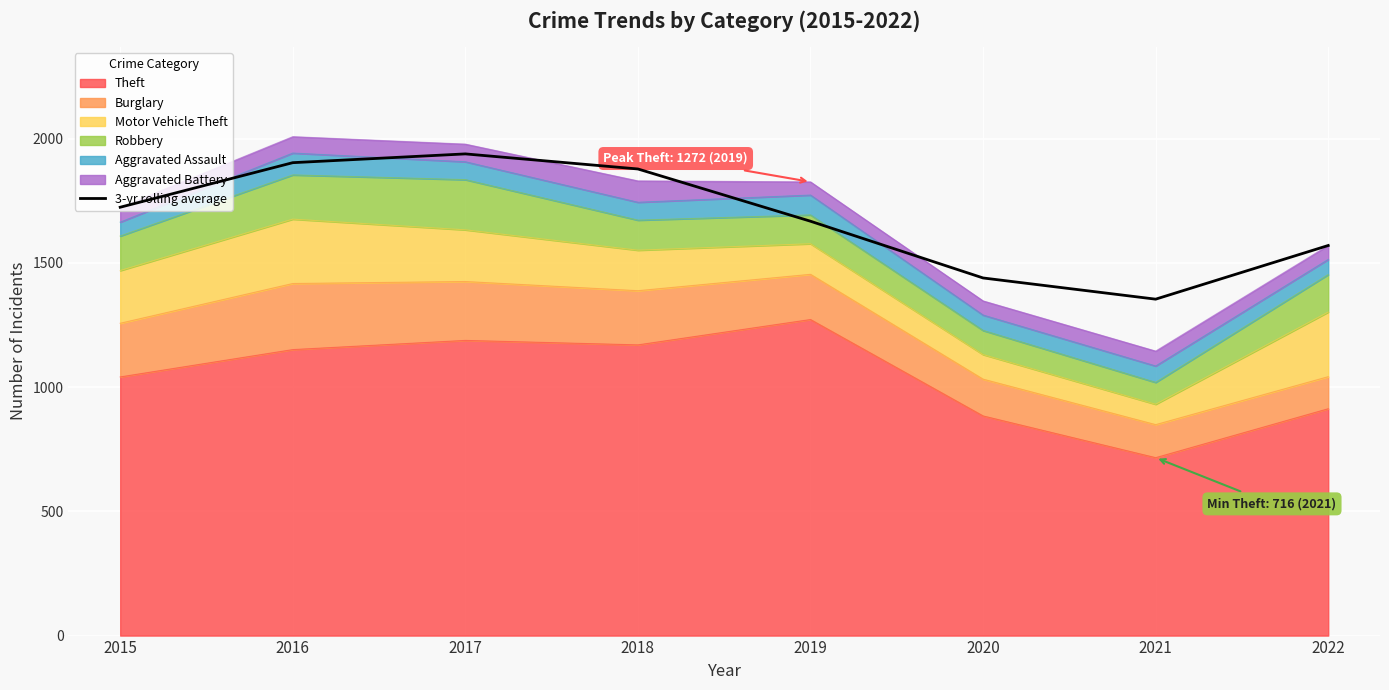

Which category has the highest value across all series?

2017